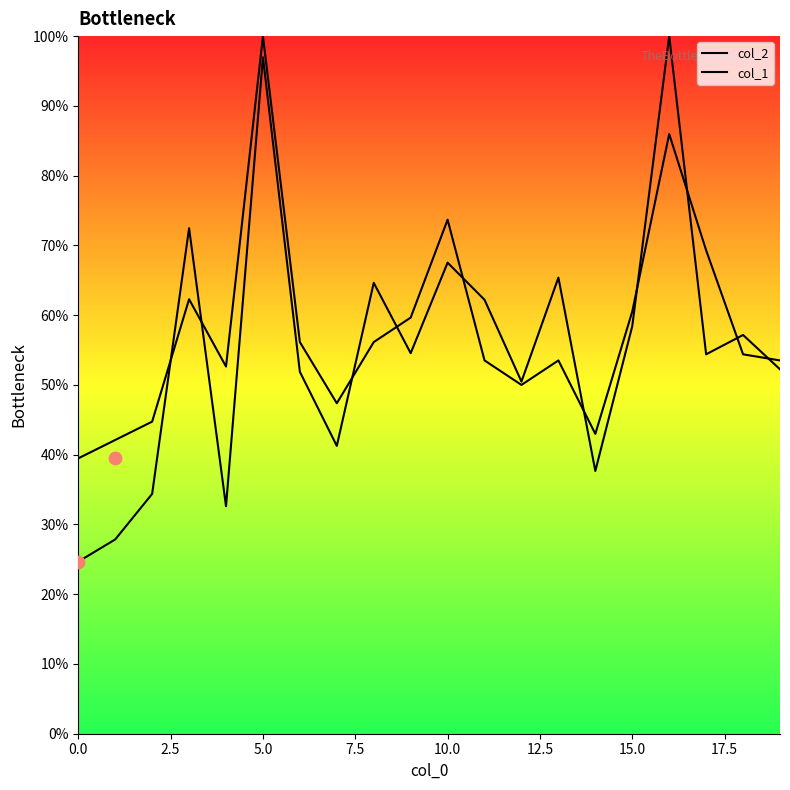

Which series has the widest spread of Y values?

col_2